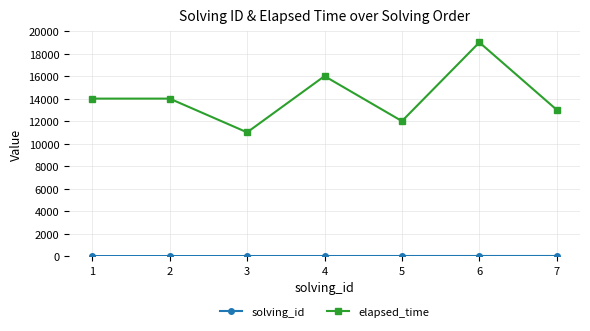

At which category is the sum across all series the highest?

6